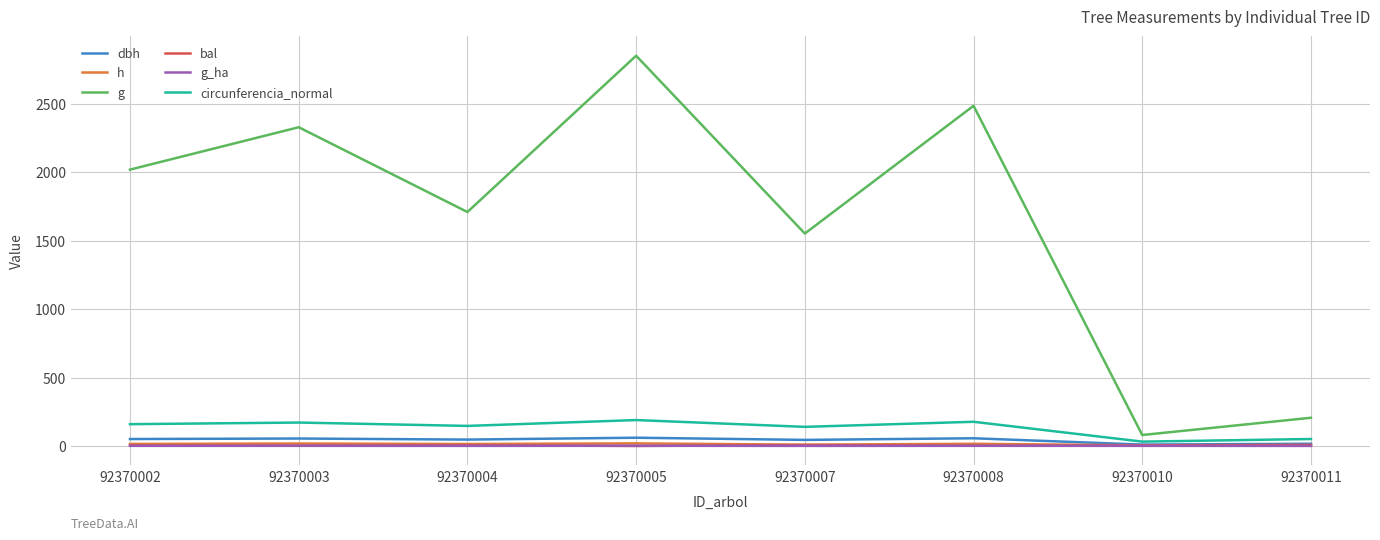

Is it true that h equals 15.0 at 92370002?

True